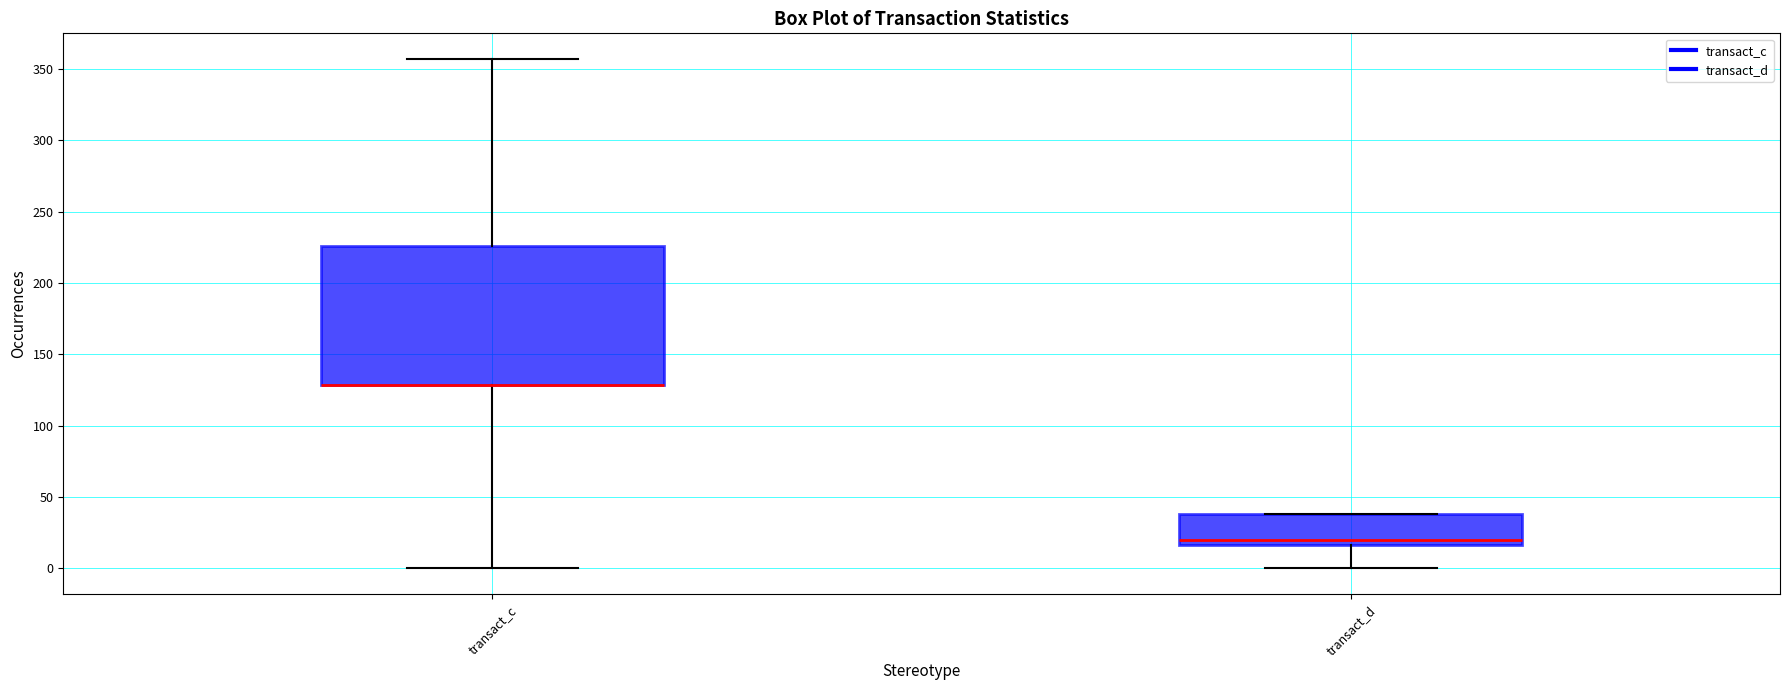

Reading left to right, transcribe this box plot: for each box, give where its median line is, the range the box spans, and where its two whiskers end, as read against the y-axis. The values are not printed on the chart, so give them approximately, as read against the axis.

transact_c: median 130 (drawn on the box's lower edge), box 130 to 225, whiskers 0 to 355
transact_d: median 20, box 15 to 40, whiskers 0 to 40